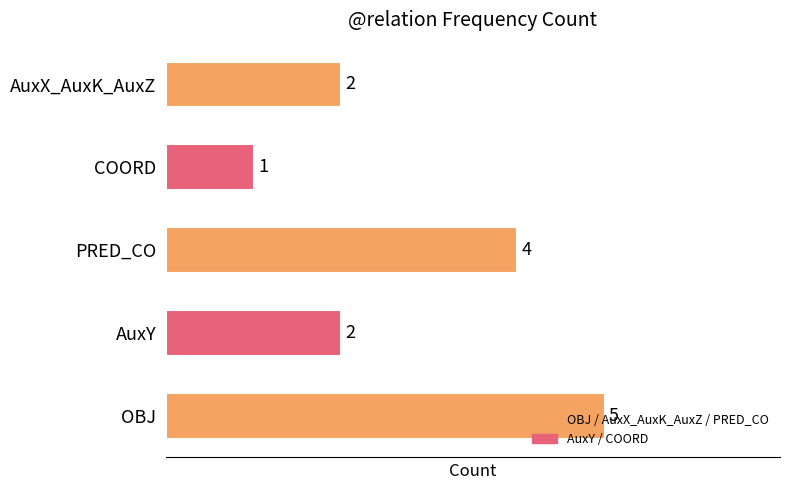

The chart shows a value of 2 at AuxX_AuxK_AuxZ. True or false?

True